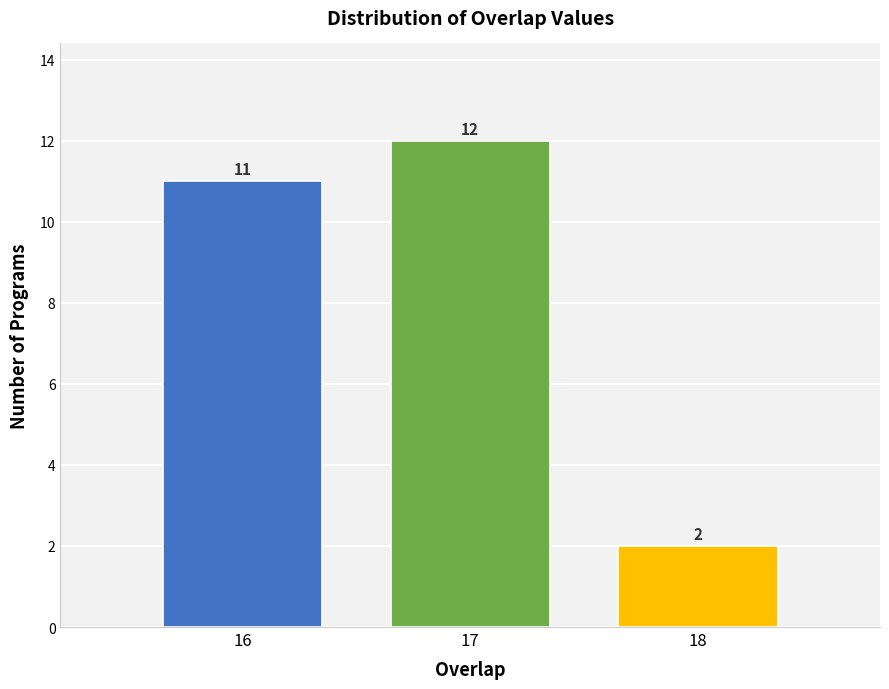

Reading right to left, transcribe all the data shown in this chart.

2	12	11